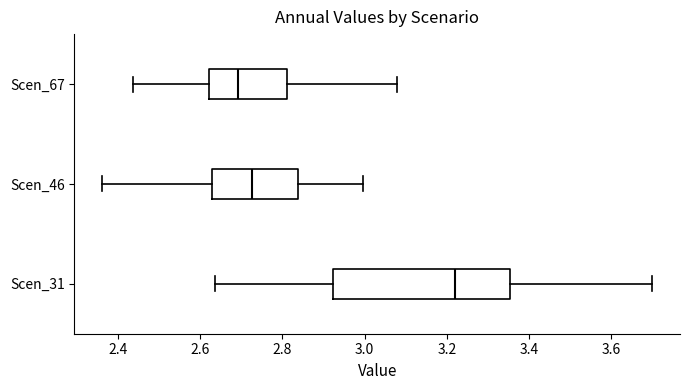

Which box is the widest, from its left edge to its right edge?

Scen_31